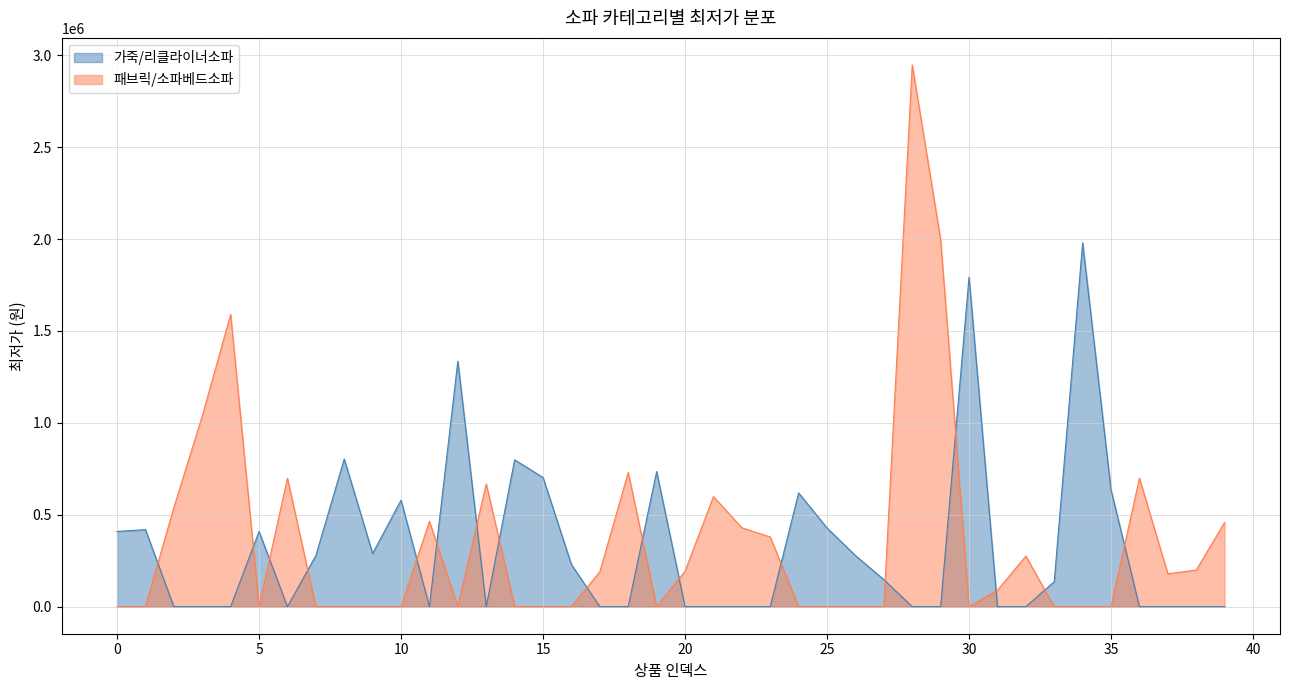

Which has a higher value, 2 or 35?

35